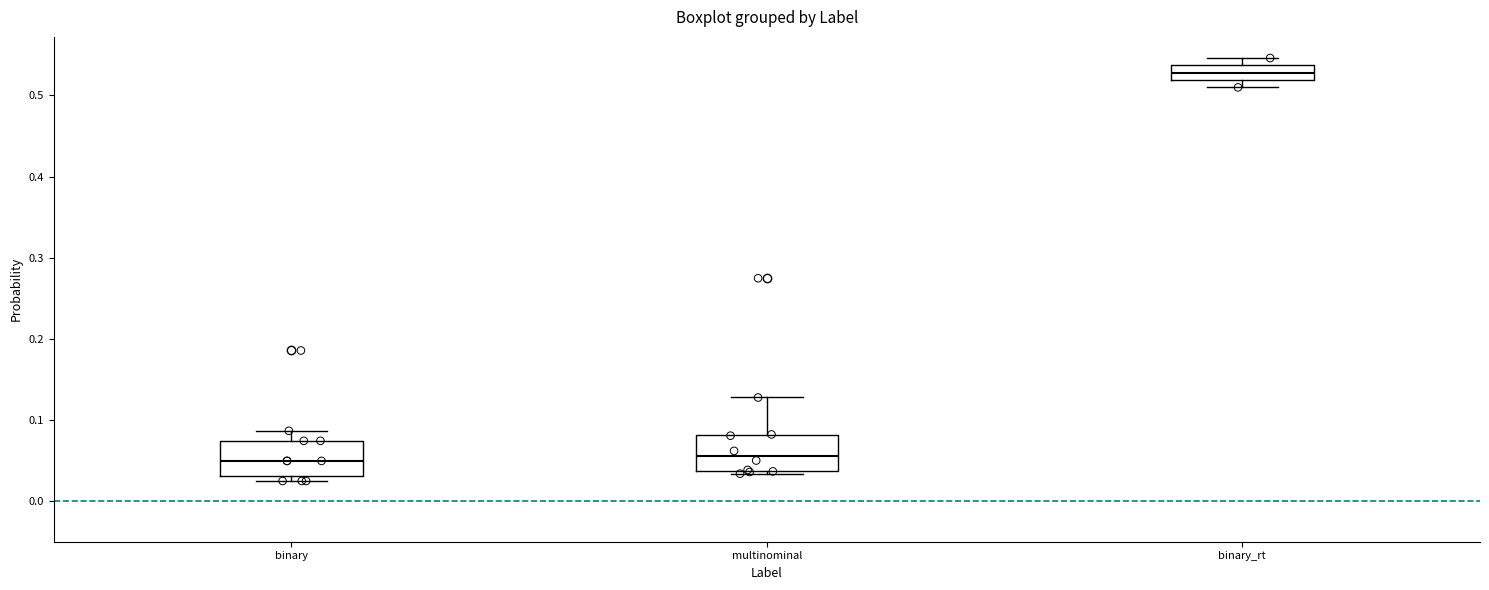

Reading left to right, read every box against the y-axis: the position of its median line, the range the box covers, and the ends of its whiskers. The values are not printed on the chart, so give them approximately, as read against the axis.

binary: median 0.05, box 0.03 to 0.07, whiskers 0.02 to 0.09
multinominal: median 0.06, box 0.04 to 0.08, whiskers 0.03 to 0.13
binary_rt: median 0.53, box 0.52 to 0.54, whiskers 0.51 to 0.55